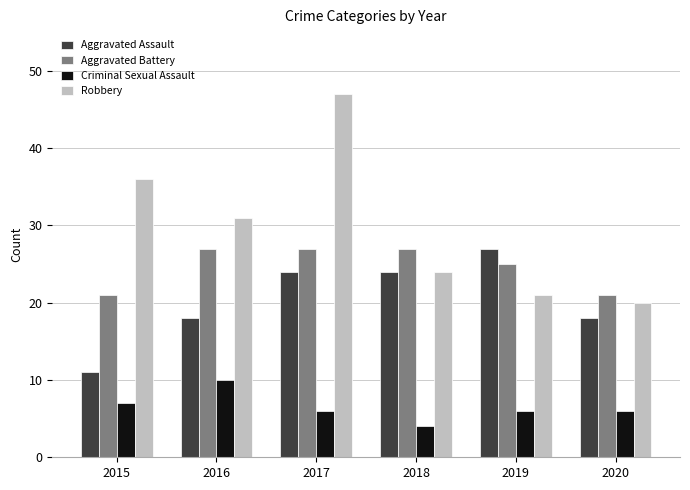

How many Criminal Sexual Assault values are between 6 and 7?

4